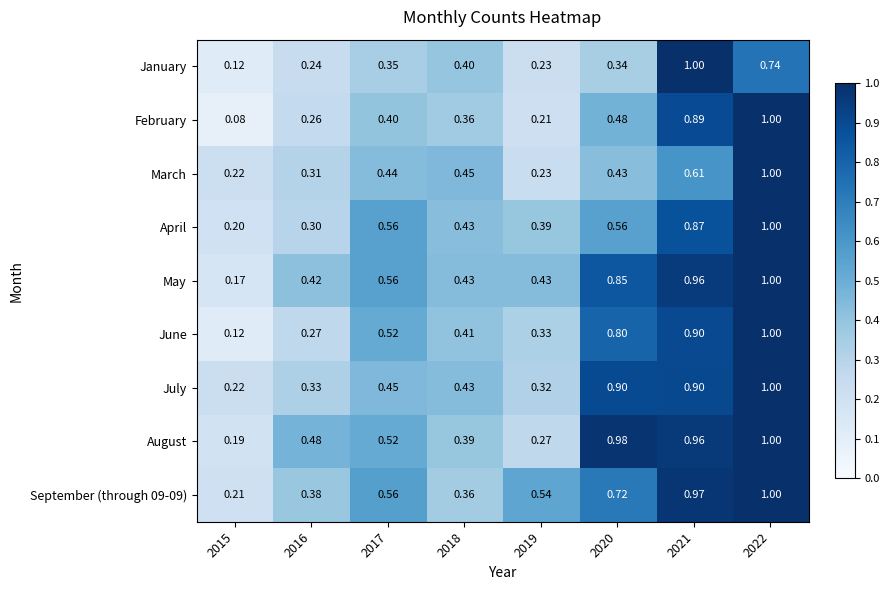

Is the value of April at 2021 greater than the value of March at 2020?

Yes